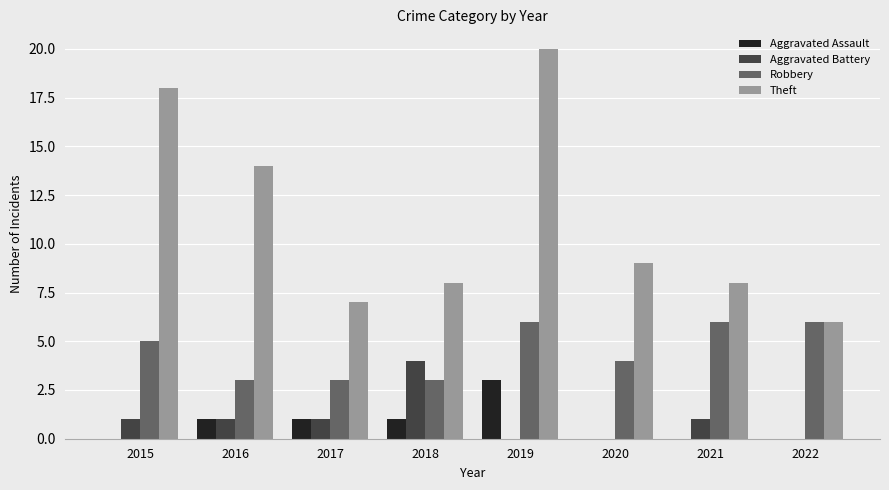

At which label does Aggravated Battery reach its peak?

2018